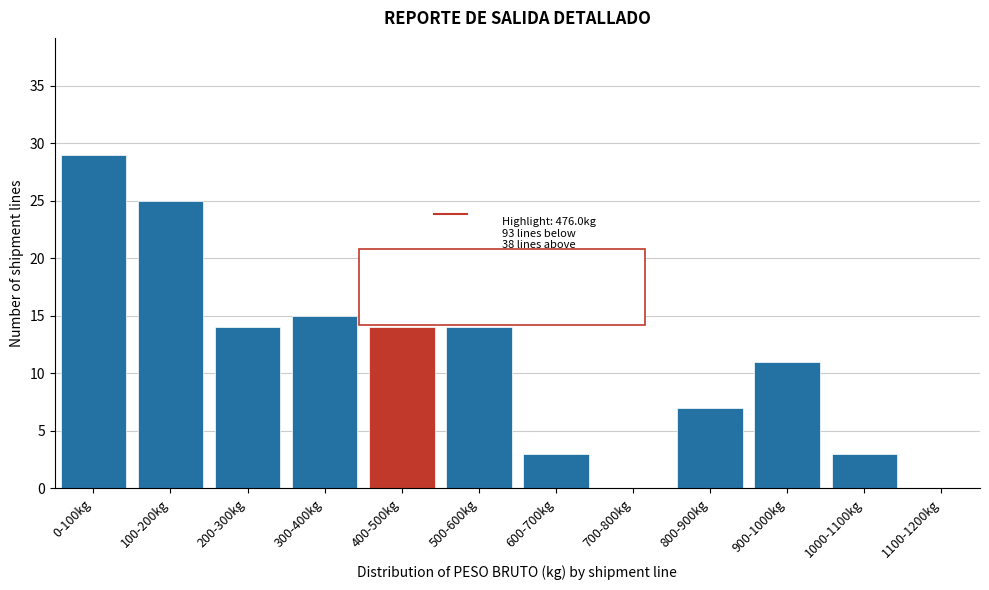

Reading left to right, list all the values displayed in this chart.

0-100kg=29	100-200kg=25	200-300kg=14	300-400kg=15	400-500kg=14	500-600kg=14	600-700kg=3	700-800kg=0	800-900kg=7	900-1000kg=11	1000-1100kg=3	1100-1200kg=0